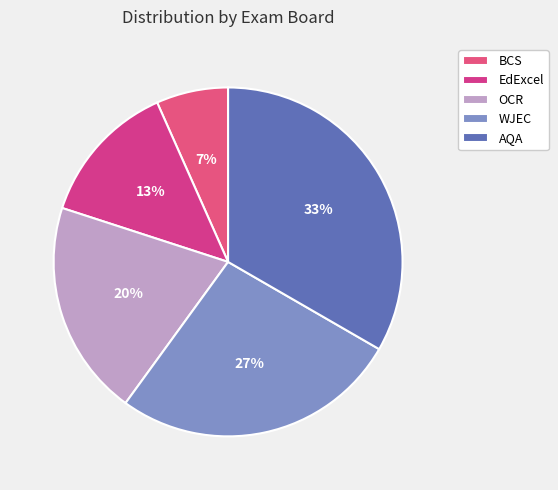

Count the number of slices in the pie.

5